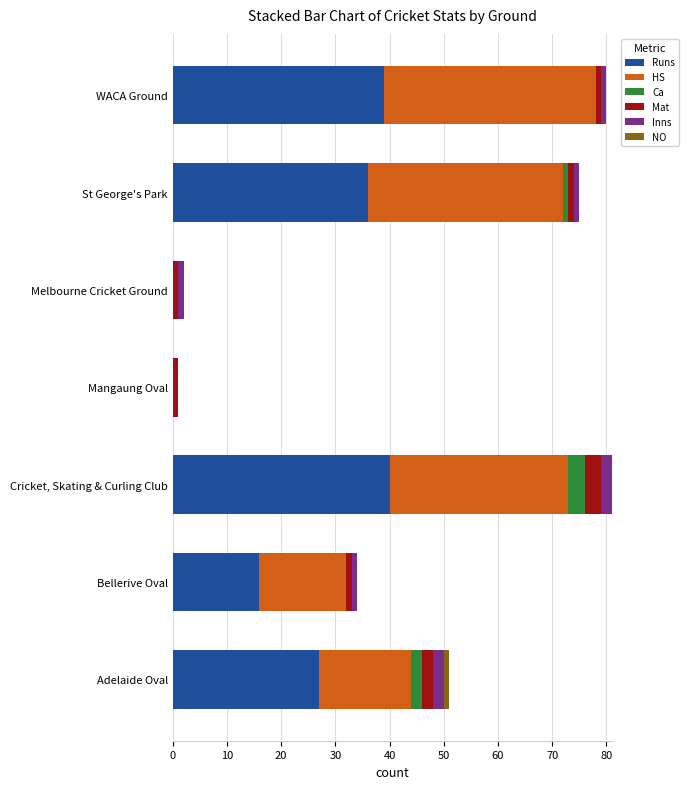

What is the maximum value for Runs?

40